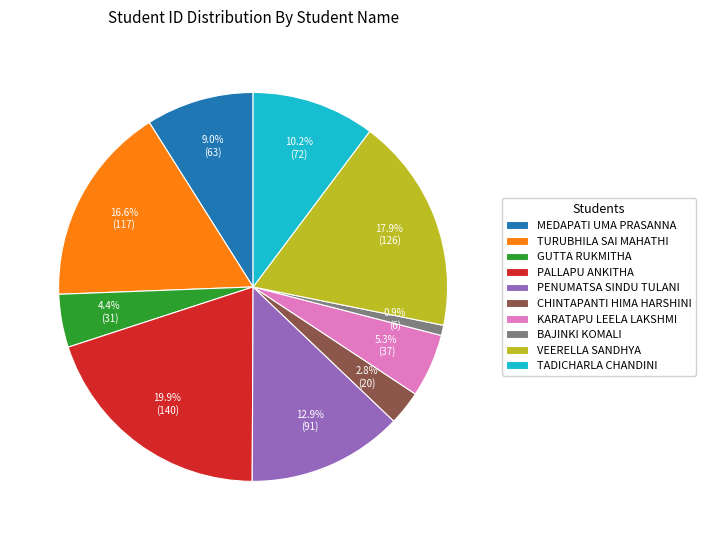

Is there a majority slice in this chart?

No